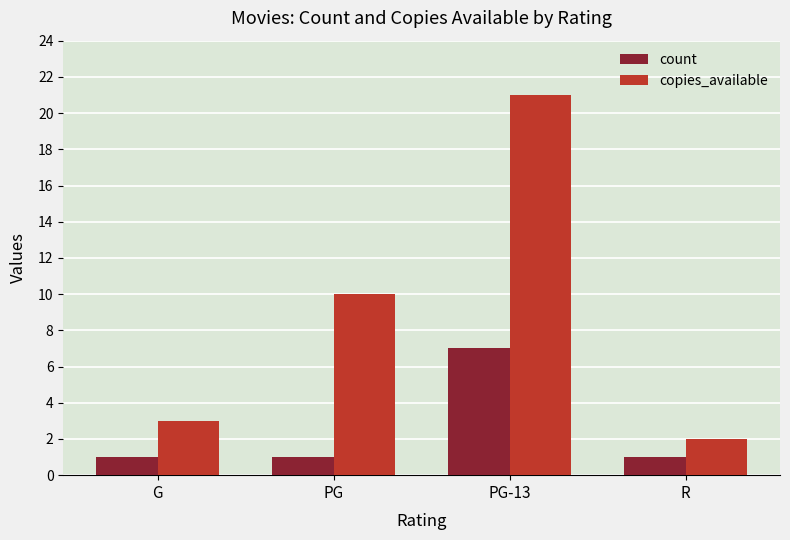

Which category has the highest value across all series?

PG-13